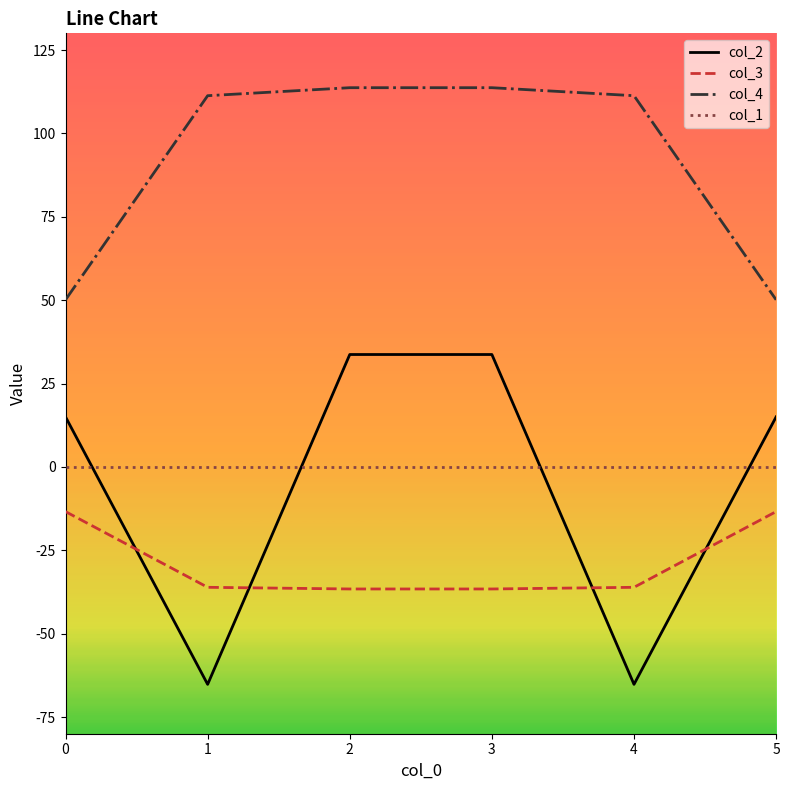

What is the highest value of the col_4 series?

113.7